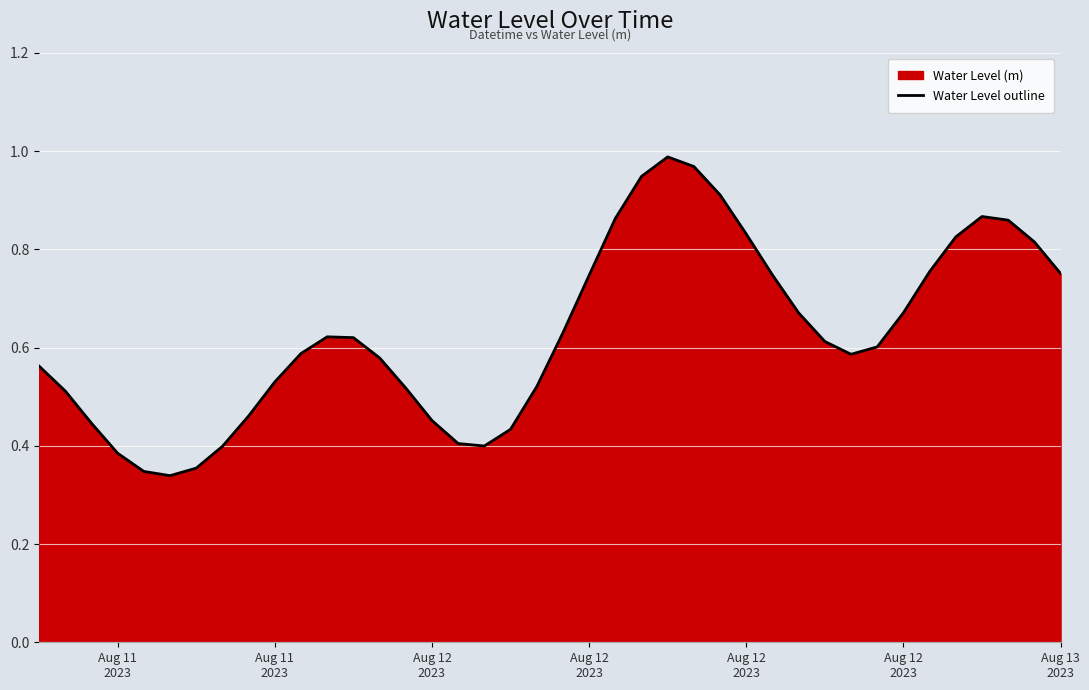

How many lines are shown in the chart?

1